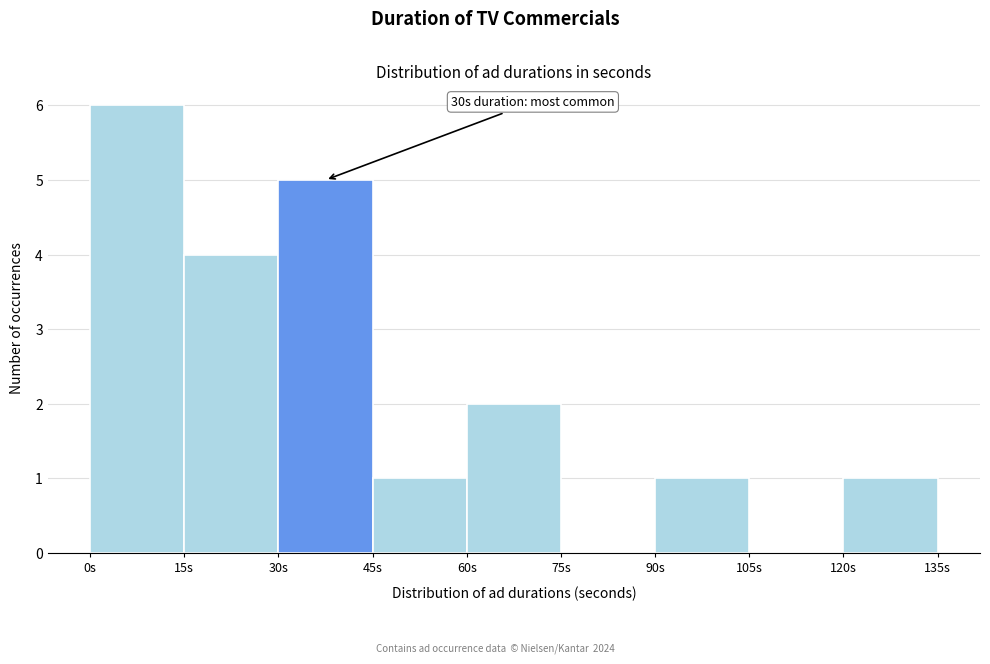

Over which range of the x-axis is the bar tallest?

0 to 15